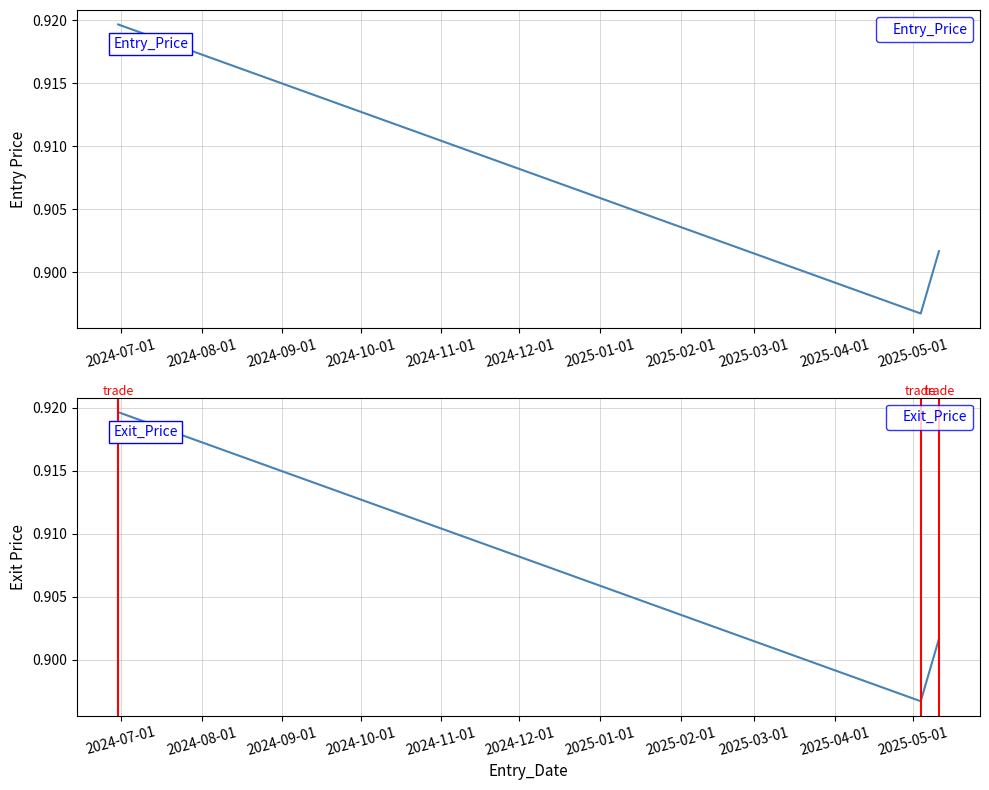

What is the minimum value shown in the chart?

0.9